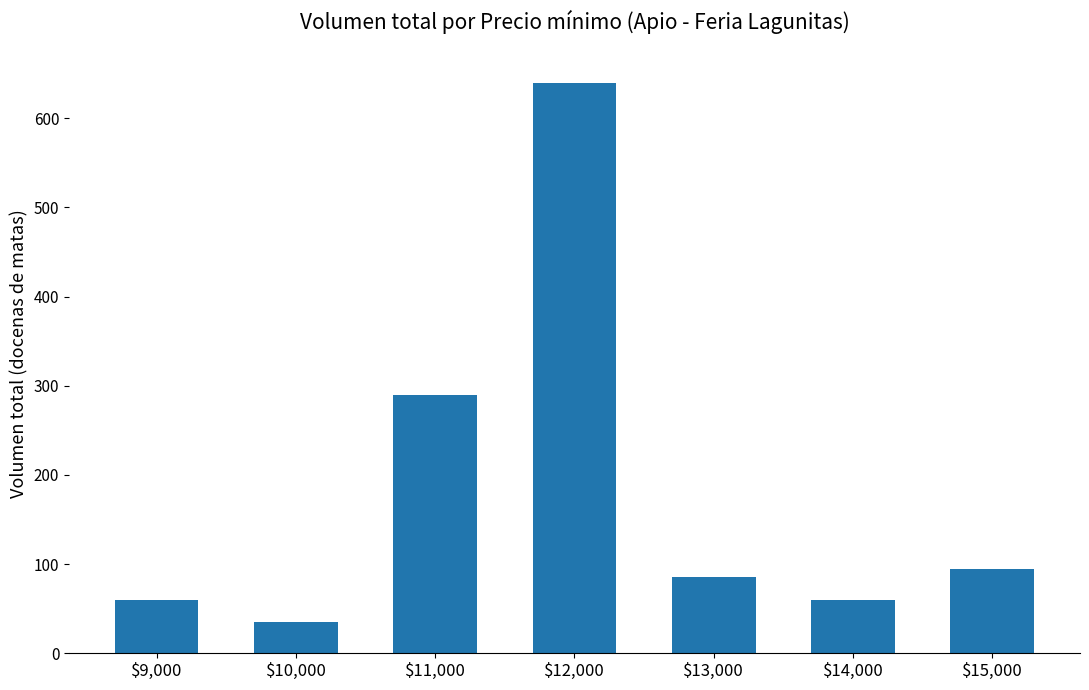

What is the change in value from $13,000 to $14,000?

-25